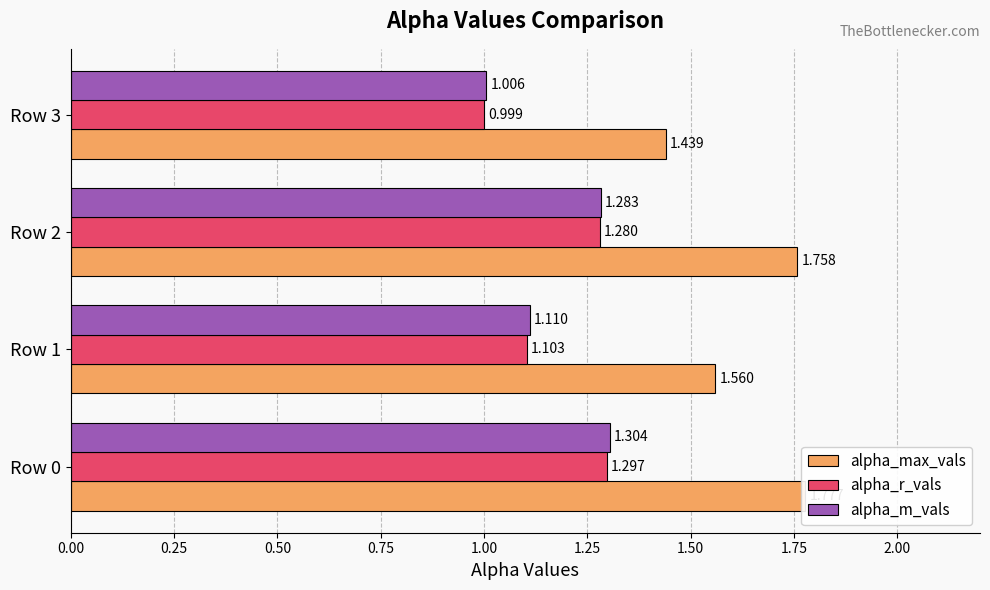

What is the maximum value for alpha_r_vals?

1.3